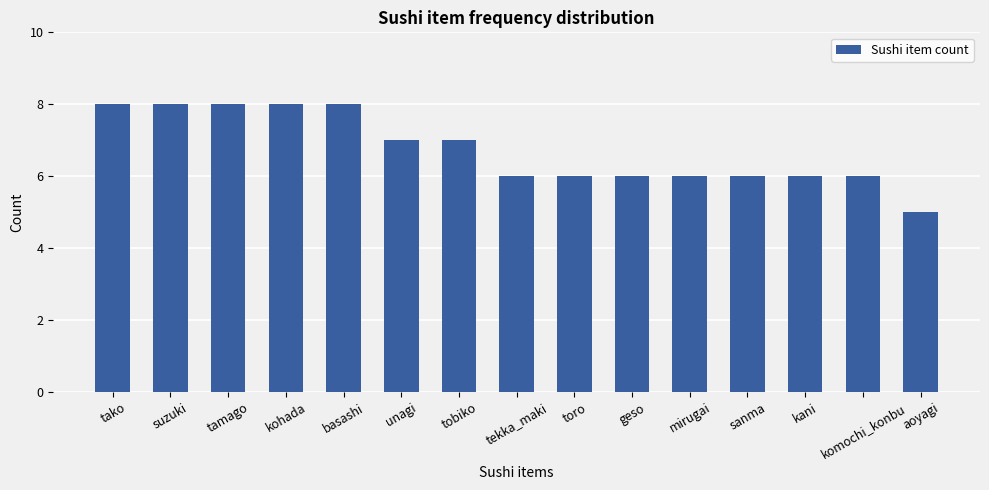

What is the sum of the values at toro and kohada?

14